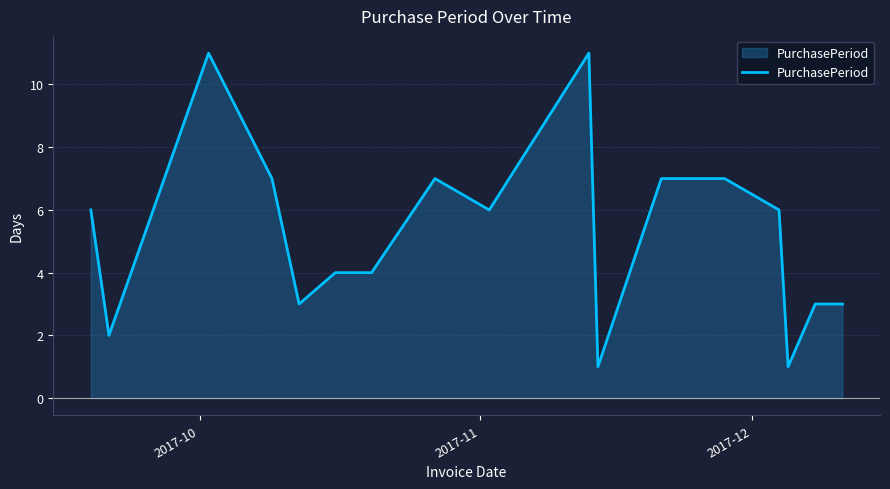

What is the difference between the maximum and minimum values?

10